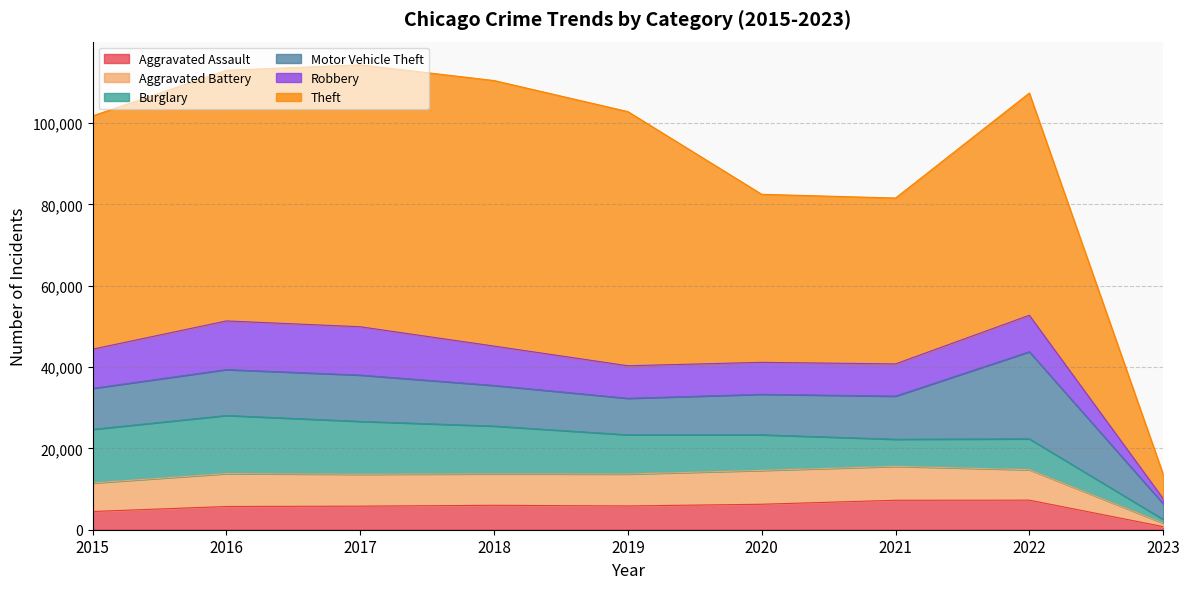

Is it true that Aggravated Battery equals 14583 at 2020?

True